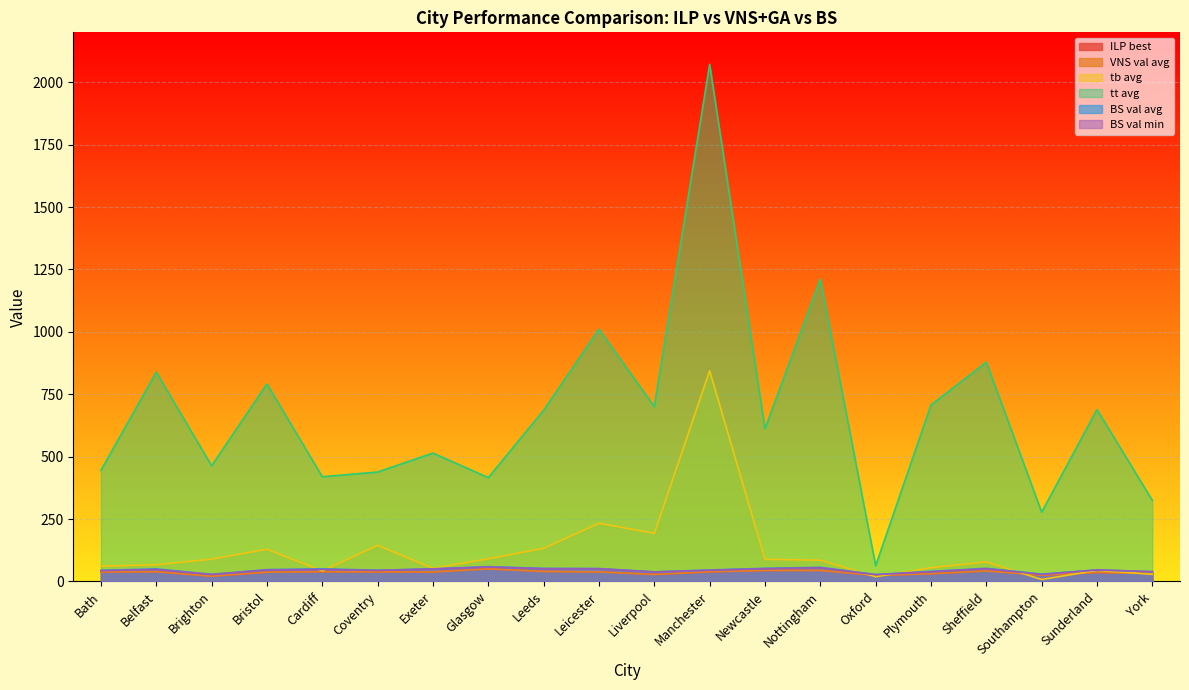

How many lines are shown in the chart?

6